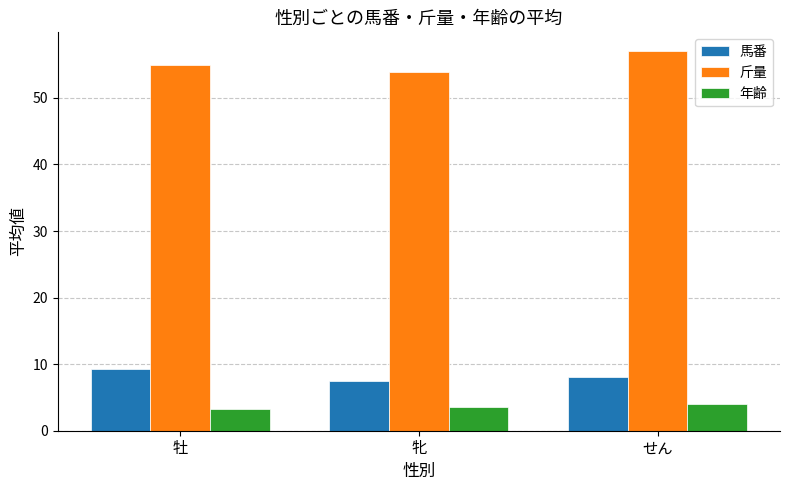

How many bars are there in total?

9